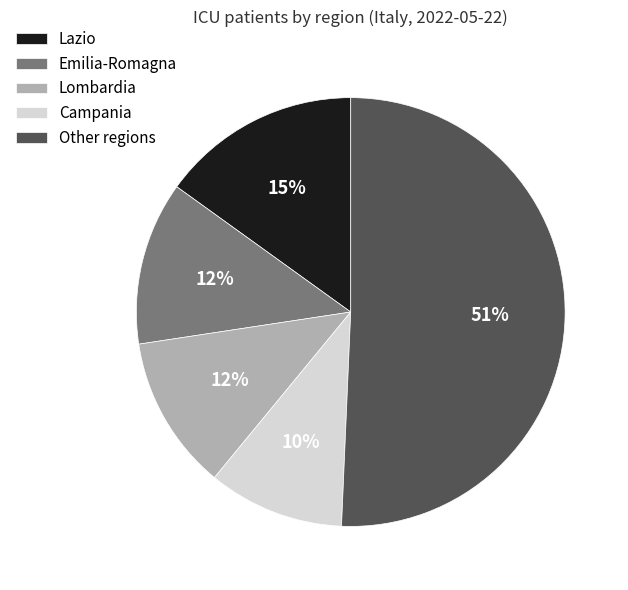

Does Emilia-Romagna represent more than half of the total?

No